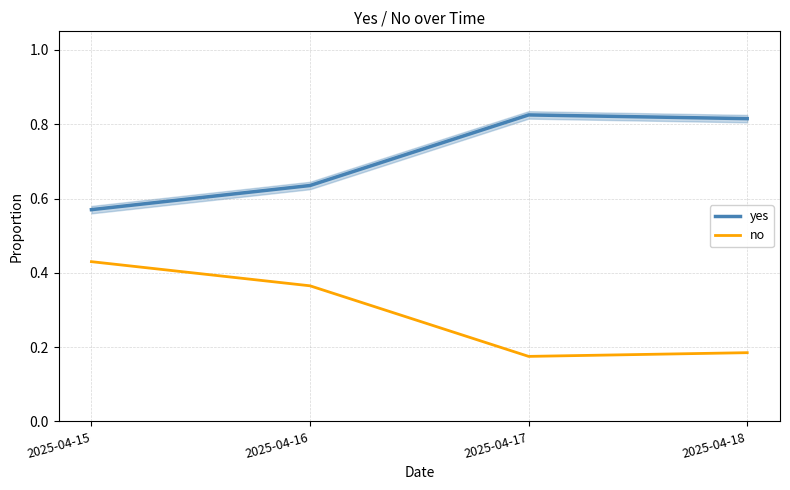

What is the difference between the no values at 2025-04-17 and 2025-04-16?

0.2